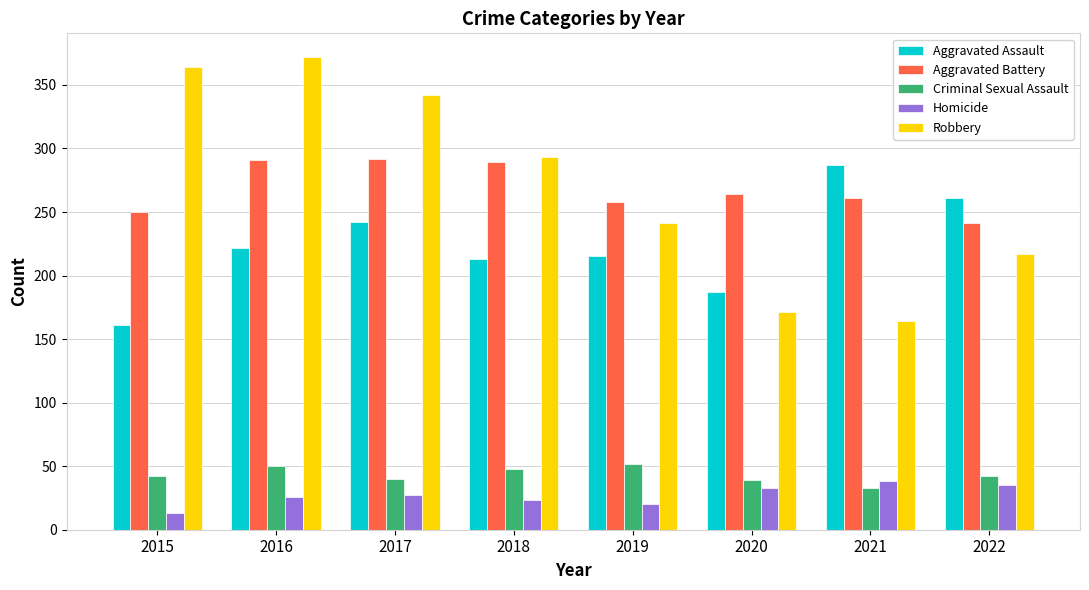

The value of Aggravated Battery at 2016 is 161. True or false?

False